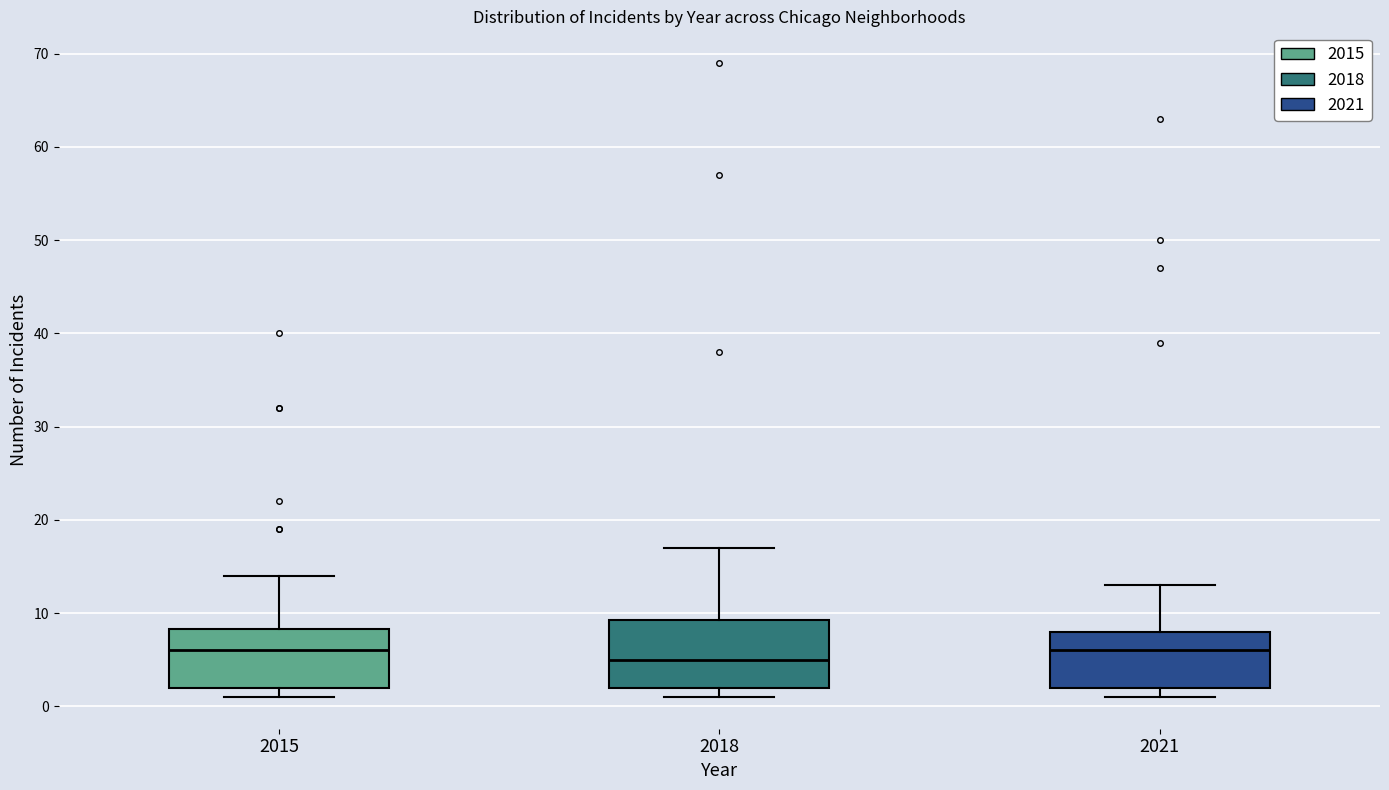

Reading left to right, read every box against the y-axis: the position of its median line, the range the box covers, and the ends of its whiskers. The values are not printed on the chart, so give them approximately, as read against the axis.

2015: median 6, box 2 to 8, whiskers 1 to 14
2018: median 5, box 2 to 9, whiskers 1 to 17
2021: median 6, box 2 to 8, whiskers 1 to 13